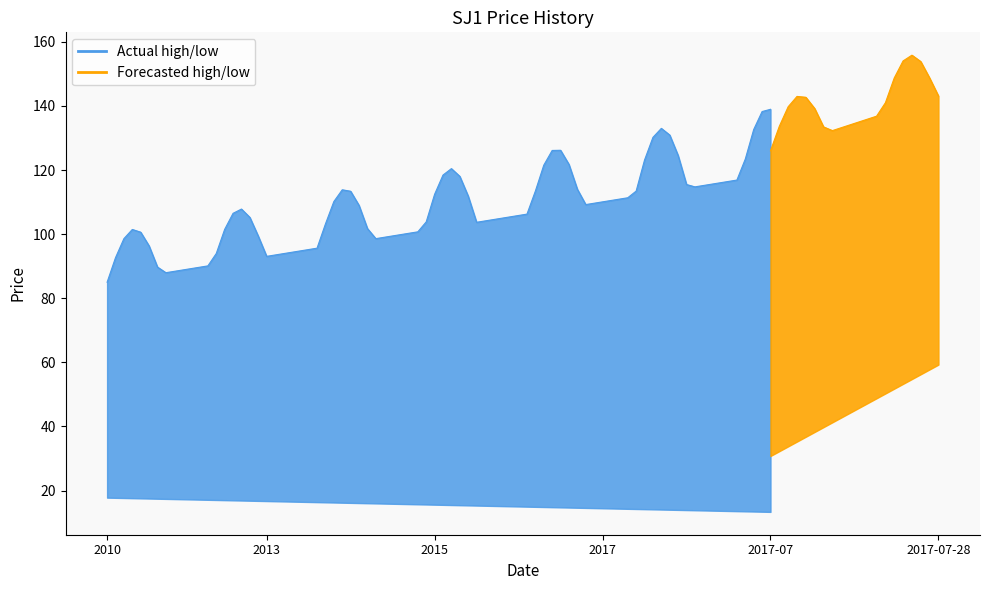

True or false: low and high cross at least once.

False